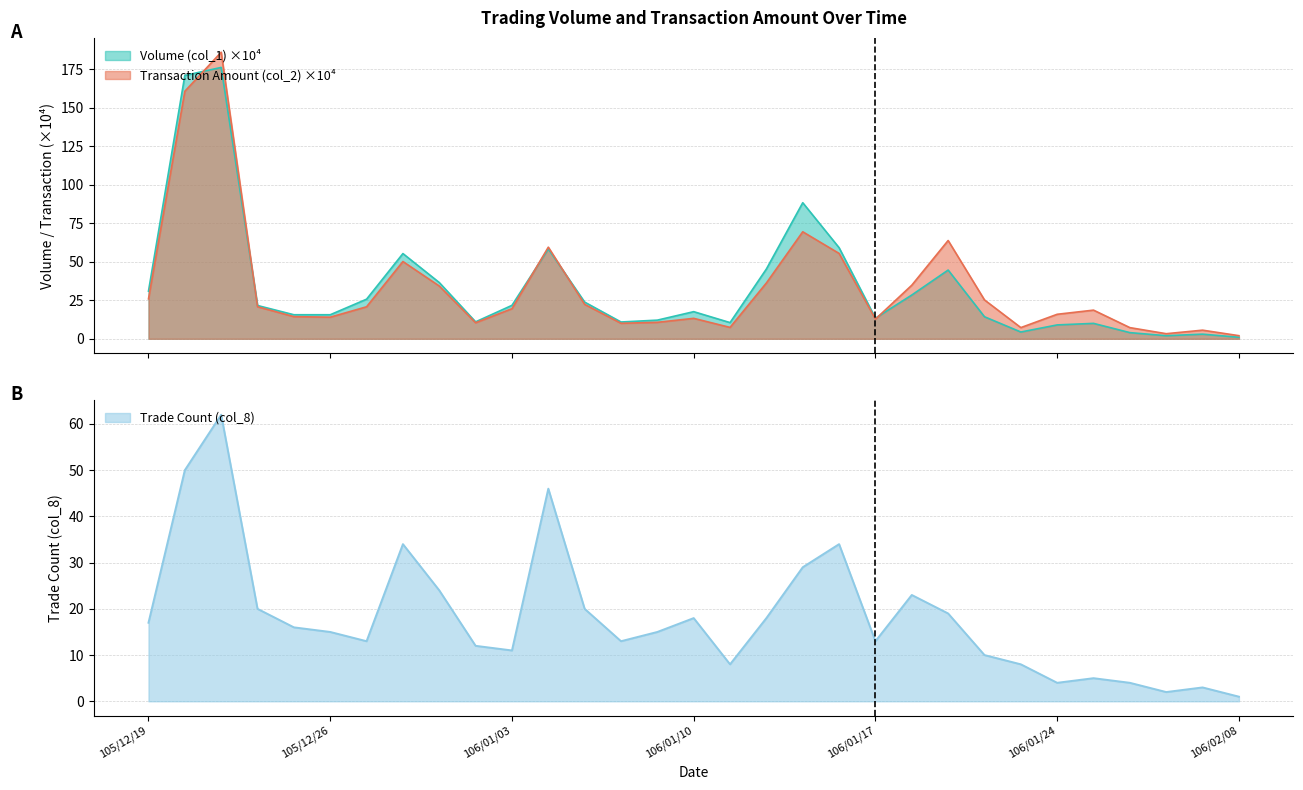

How many values in the Trade Count (col_8) series exceed 15?

15